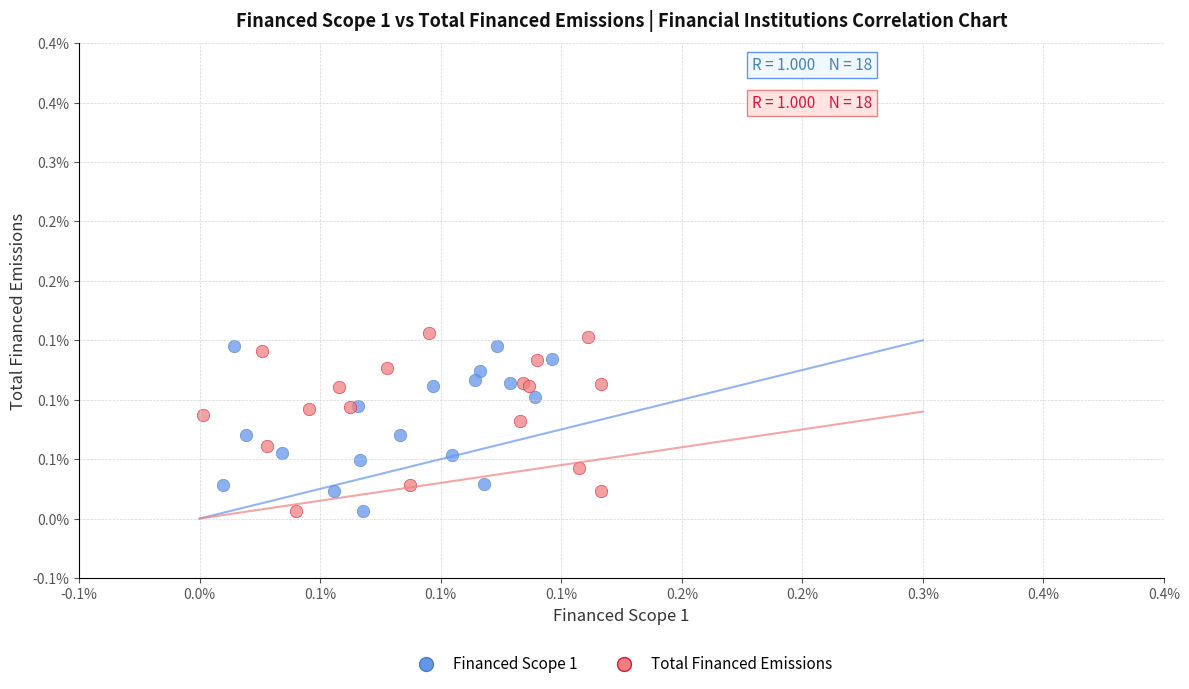

What are all the series names shown in the legend?

Financed Scope 1, Total Financed Emissions